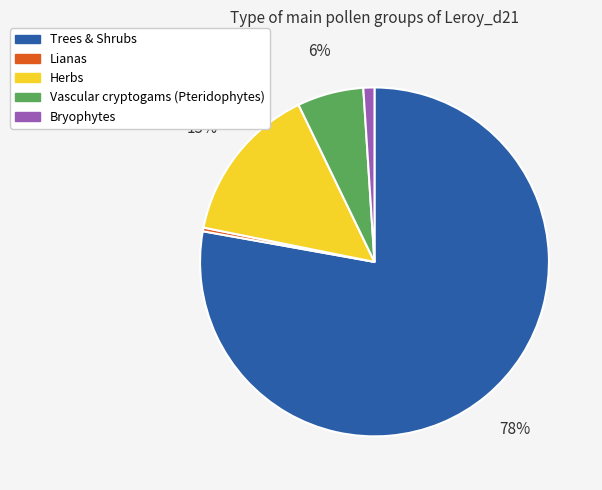

Approximately how many times larger is the value at Vascular cryptogams (Pteridophytes) compared to Bryophytes?

6.0